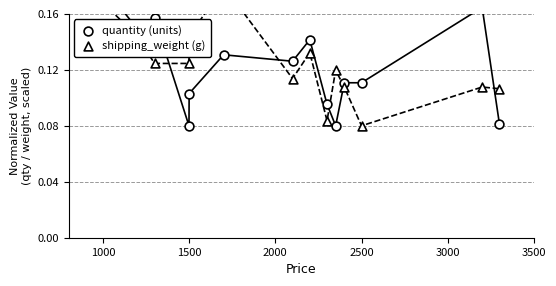

What are all the series names shown in the legend?

quantity (units), shipping_weight (g)